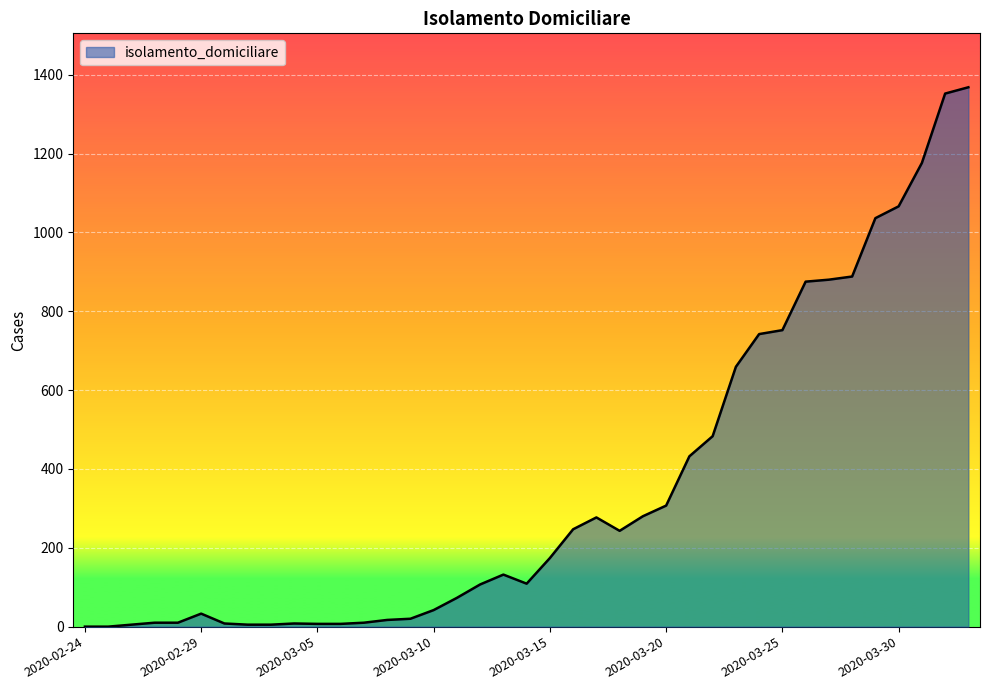

What is the maximum value shown in the chart?

1368